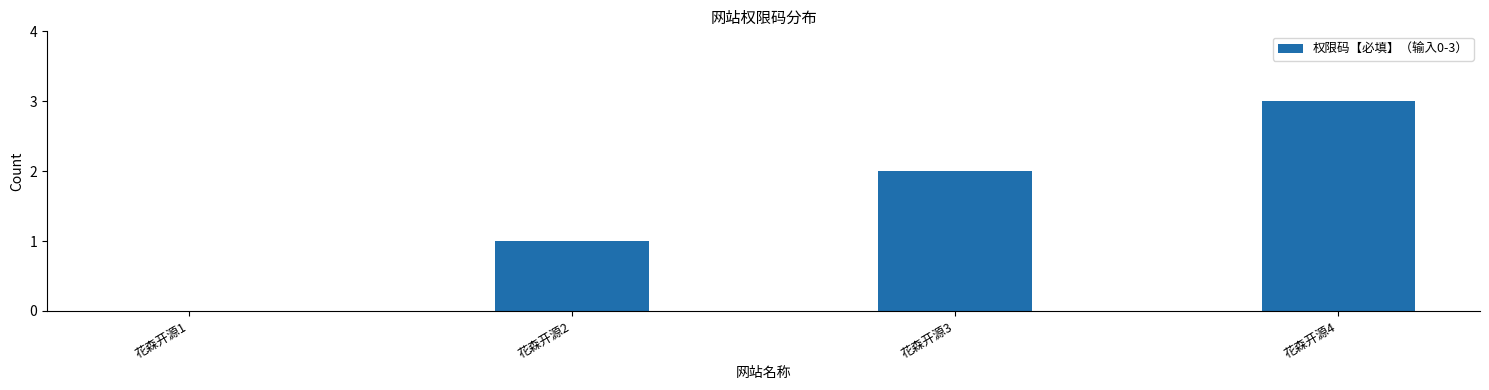

The chart shows a value of 3 at 花森开源3. True or false?

False